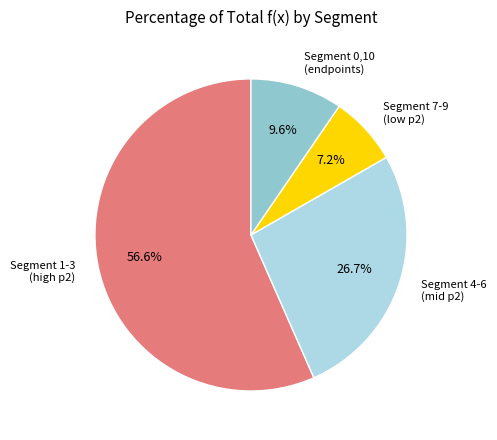

How many slices are in this pie chart?

4